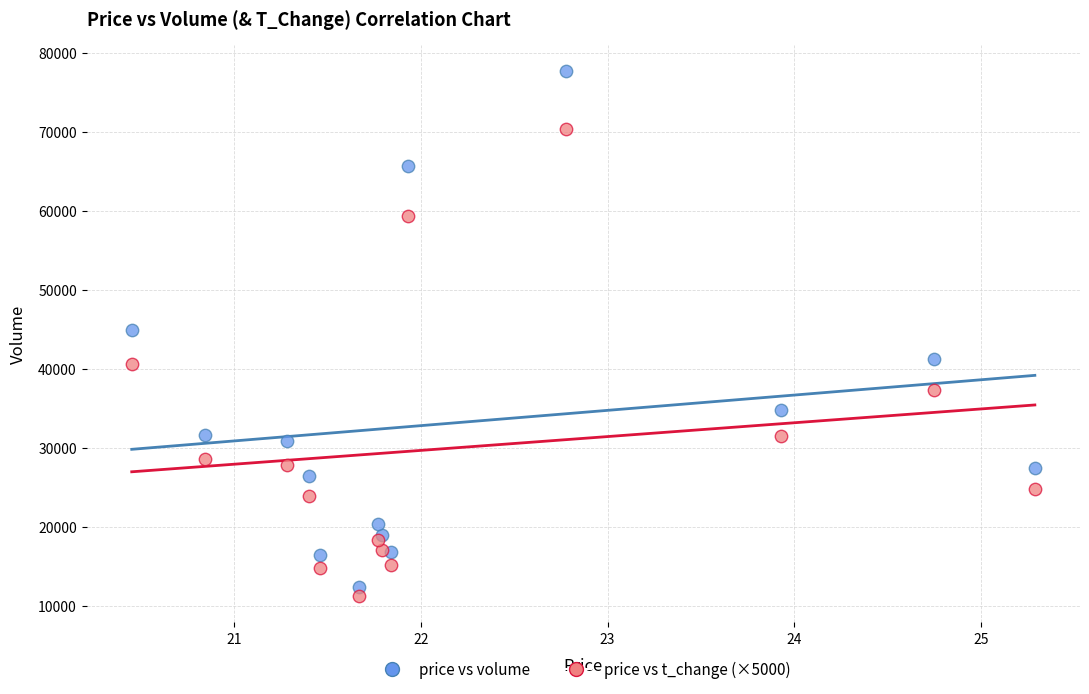

What are all the series names shown in the legend?

price vs volume, price vs t_change (×5000)